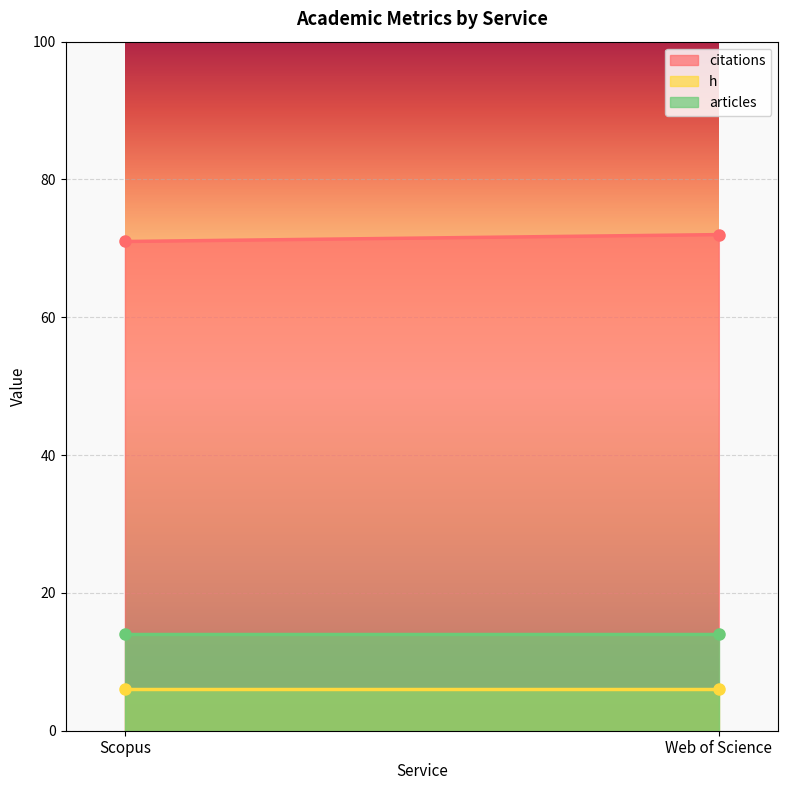

Is it true that articles equals 14 at Scopus?

True